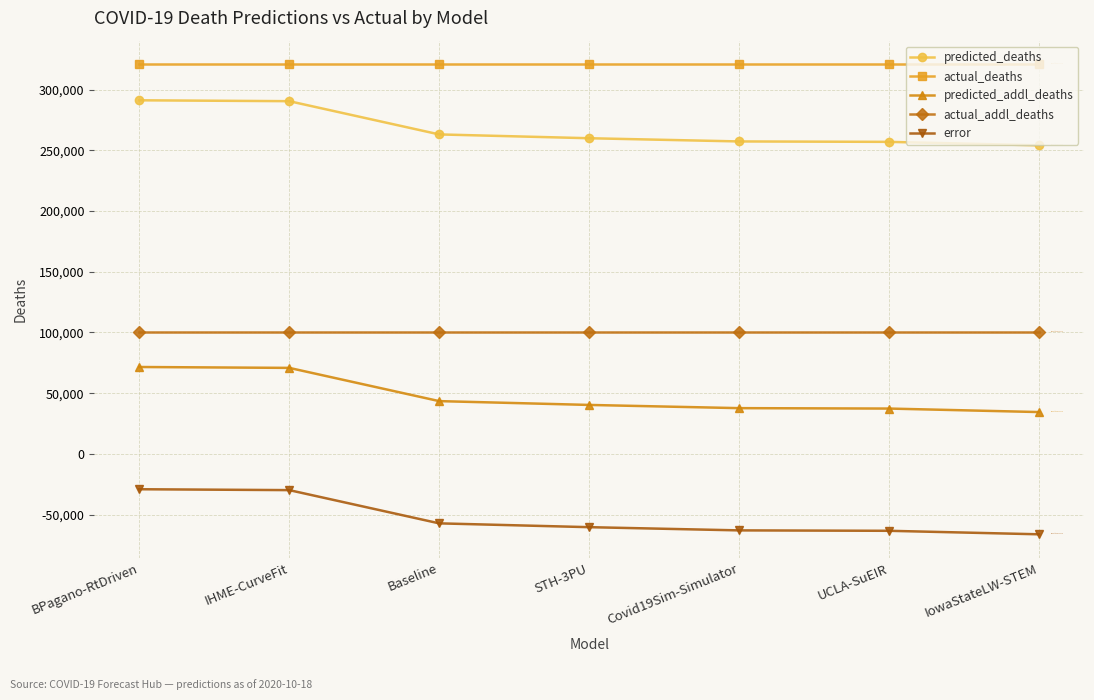

What is the difference between the highest and lowest values at BPagano-RtDriven?

350113.6